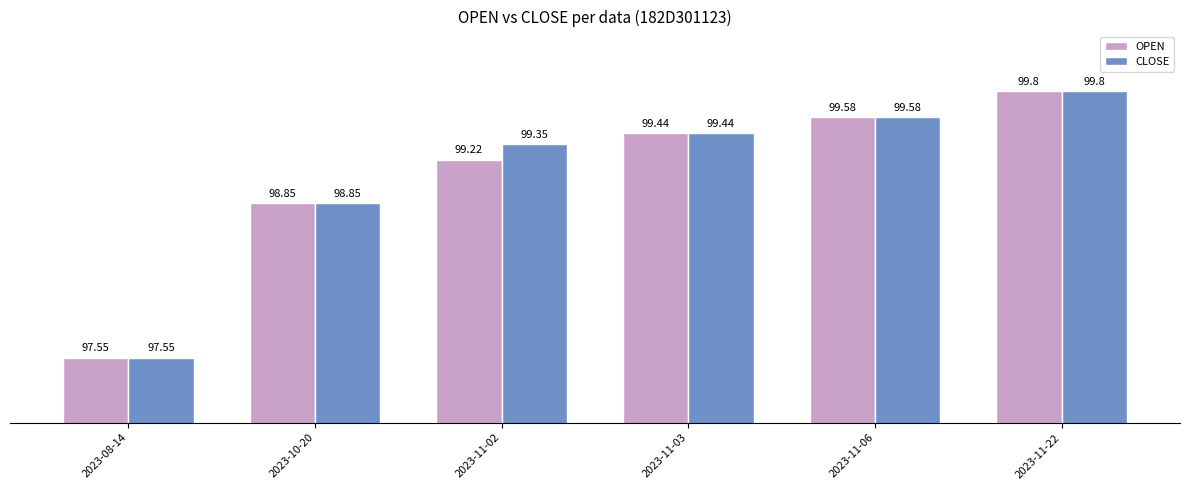

What is the average value of the OPEN series?

99.1